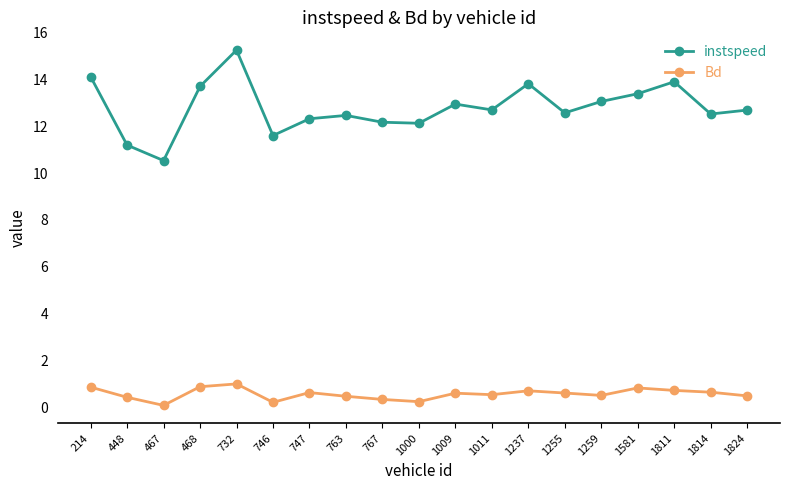

What is the total value across all series at 732?

16.2